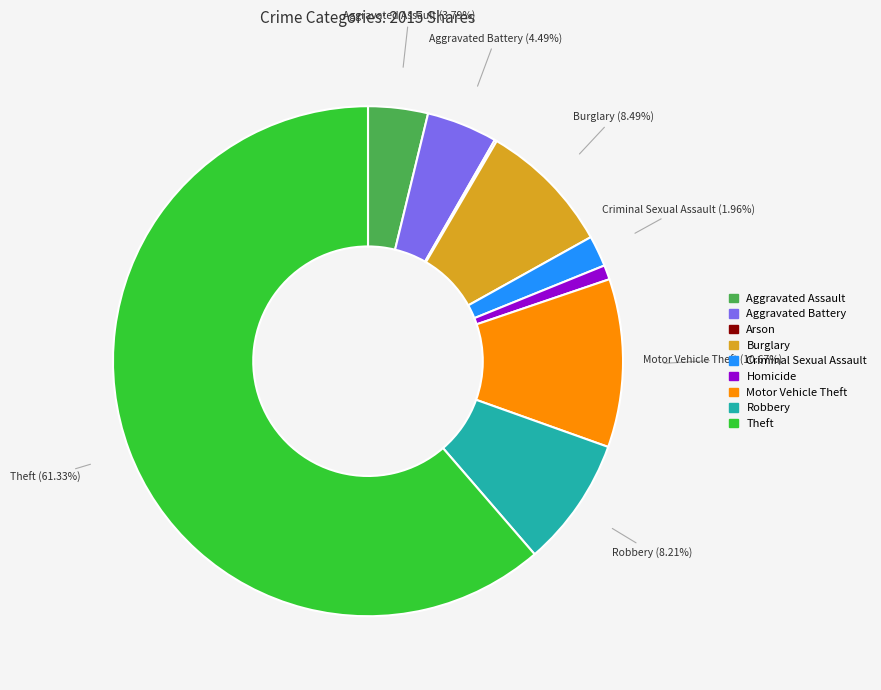

To the nearest percent, what is the average slice percentage?

11%